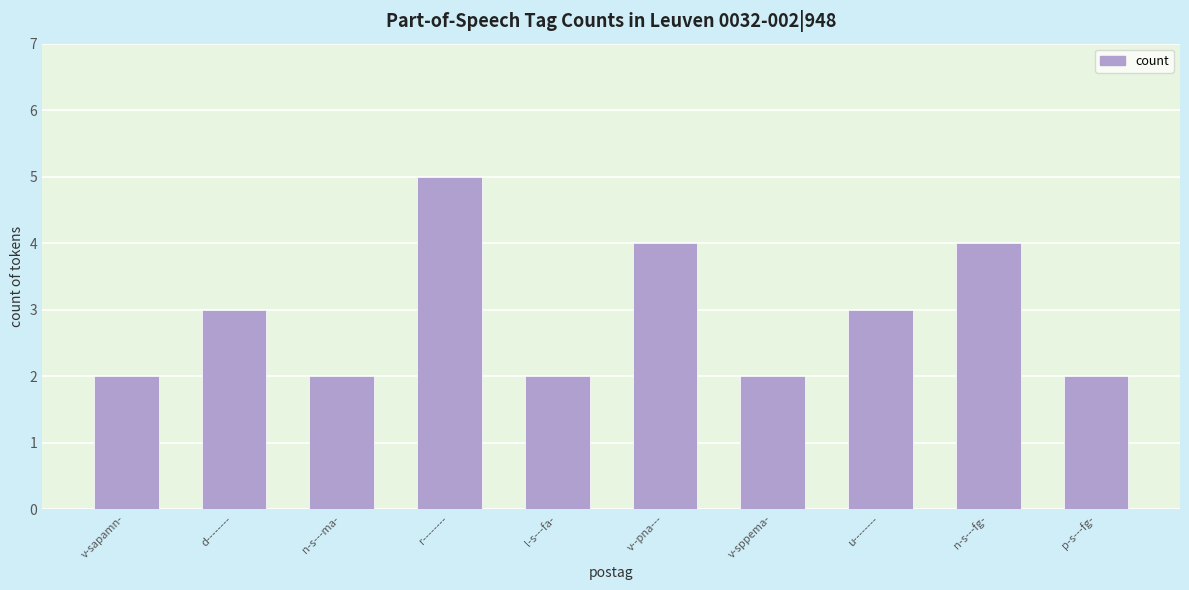

The chart shows a value of 0 at p-s---fg-. True or false?

False